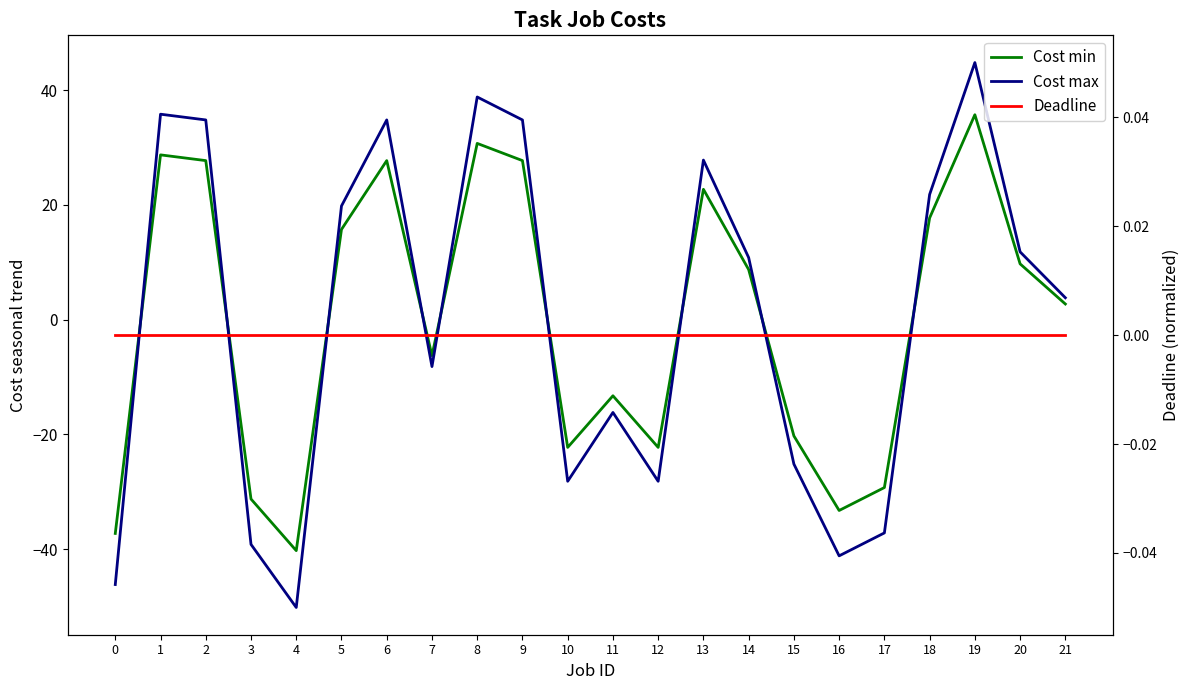

Where is the first local maximum for Cost min?

1